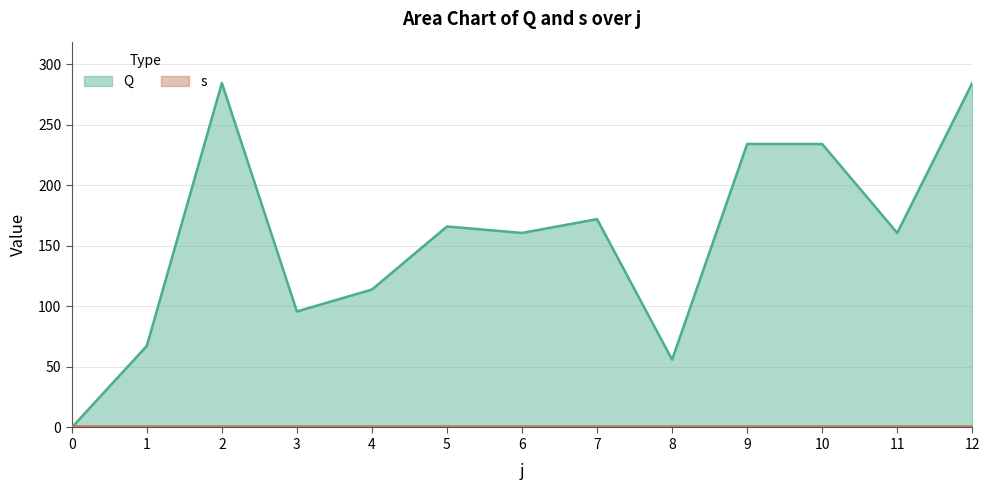

Reading left to right, list all the values displayed in this chart.

0.0	67.4	284.7	95.9	114.0	166.1	160.8	172.2	56.0	234.3	234.3	160.8	284.7